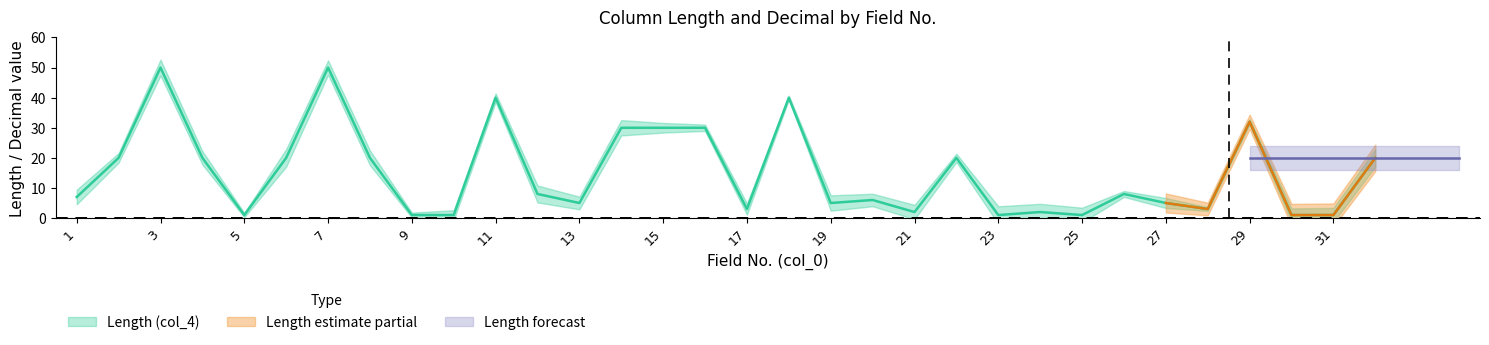

At which label is decimal_lower closest to 0?

1